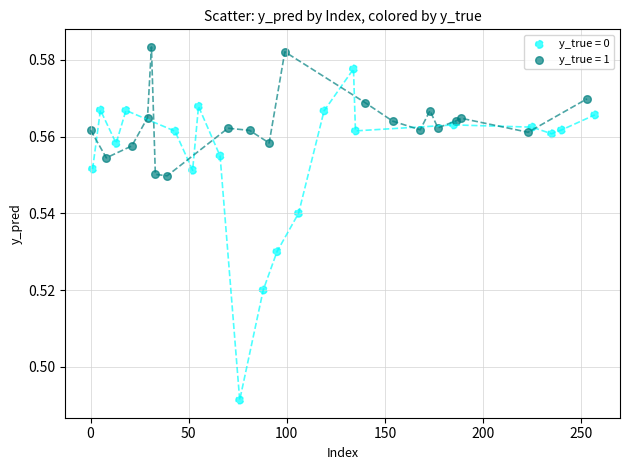

What are all the series names shown in the legend?

y_true = 0, y_true = 1